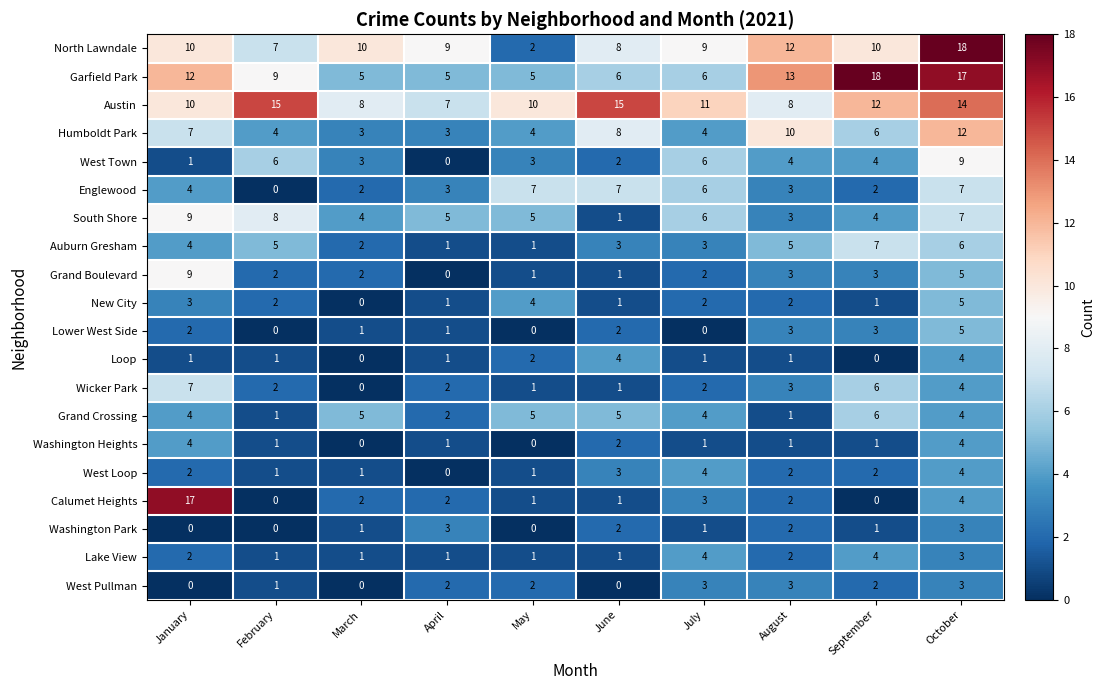

The value of Austin at January is 10. True or false?

True